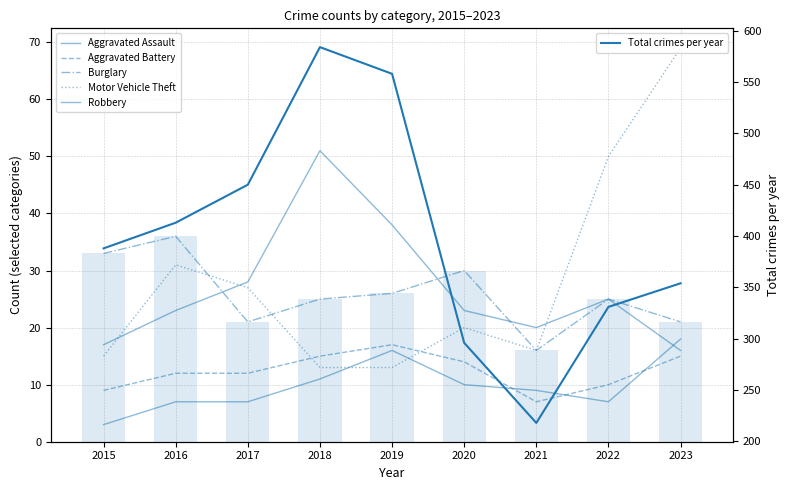

At which category is the sum across all series the highest?

2018